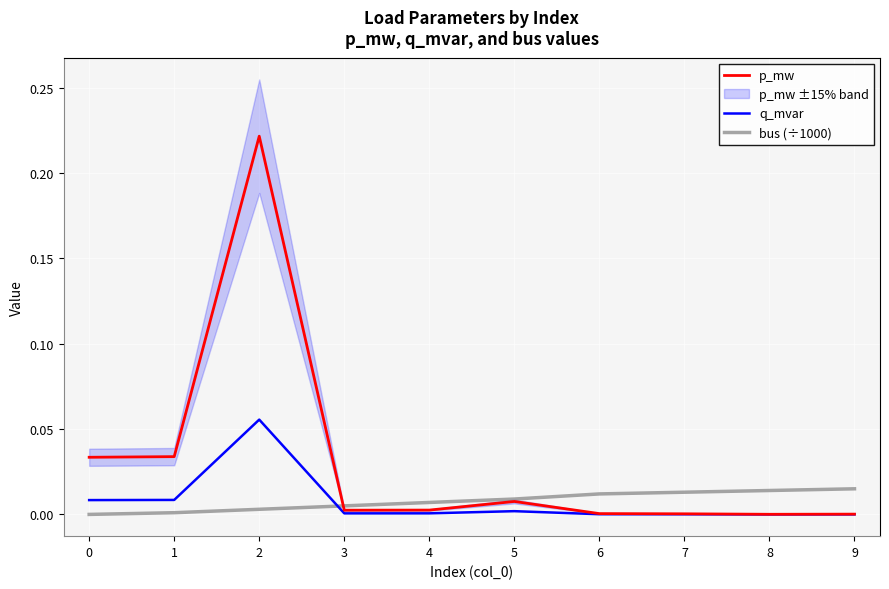

Reading left to right, what are all the values shown in this chart?

p_mw: 0.0	0.0	0.2	0.0	0.0	0.0	0.0	0.0	0.0	0.0
q_mvar: 0.0	0.0	0.1	0.0	0.0	0.0	0.0	0.0	0.0	0.0
bus (÷1000): 0.0	0.0	0.0	0.0	0.0	0.0	0.0	0.0	0.0	0.0